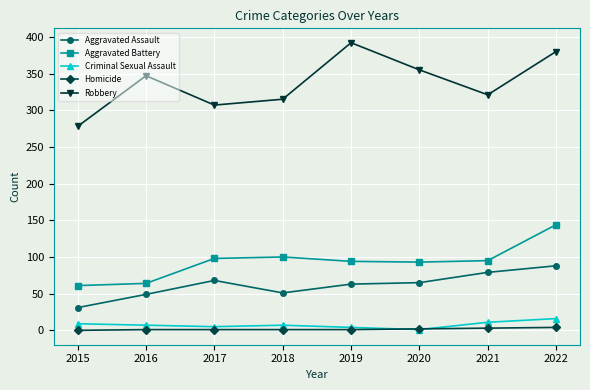

What is the difference between the second highest and second lowest values in the Robbery series?

73